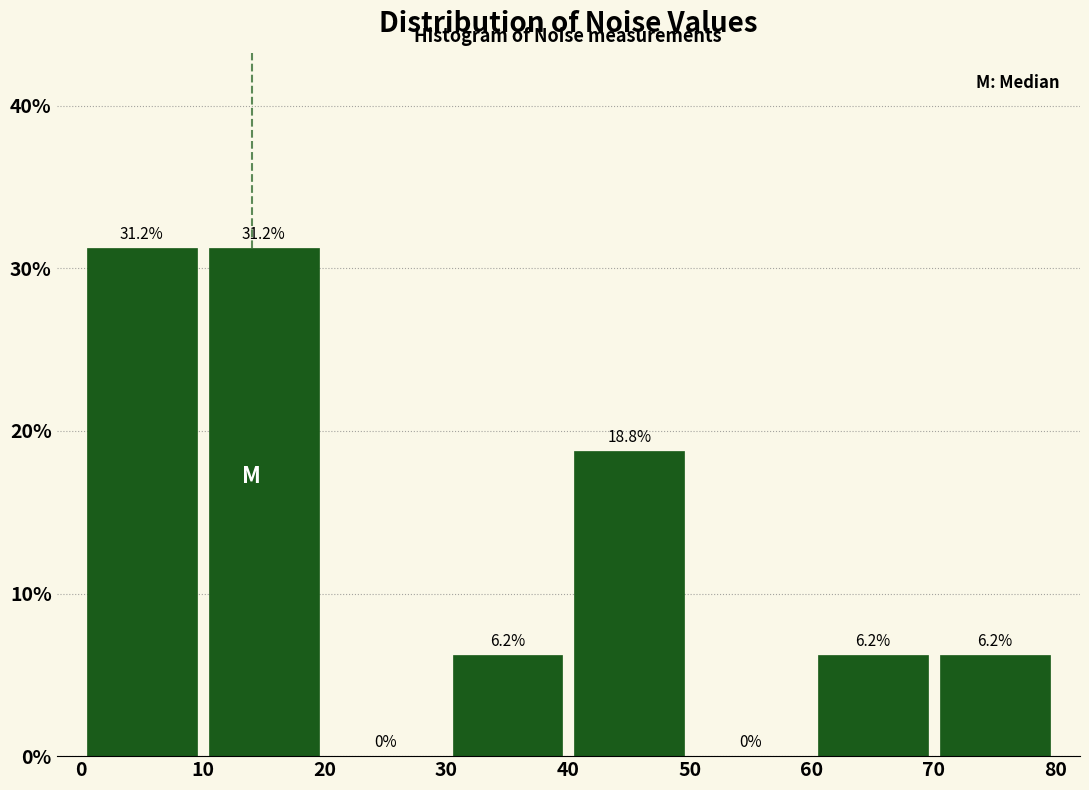

Reading left to right, list every bar in this chart as the range it spans on the x-axis followed by its height.

0 to 10: 31.2
10 to 20: 31.2
20 to 30: 0.0
30 to 40: 6.2
40 to 50: 18.8
50 to 60: 0.0
60 to 70: 6.2
70 to 80: 6.2